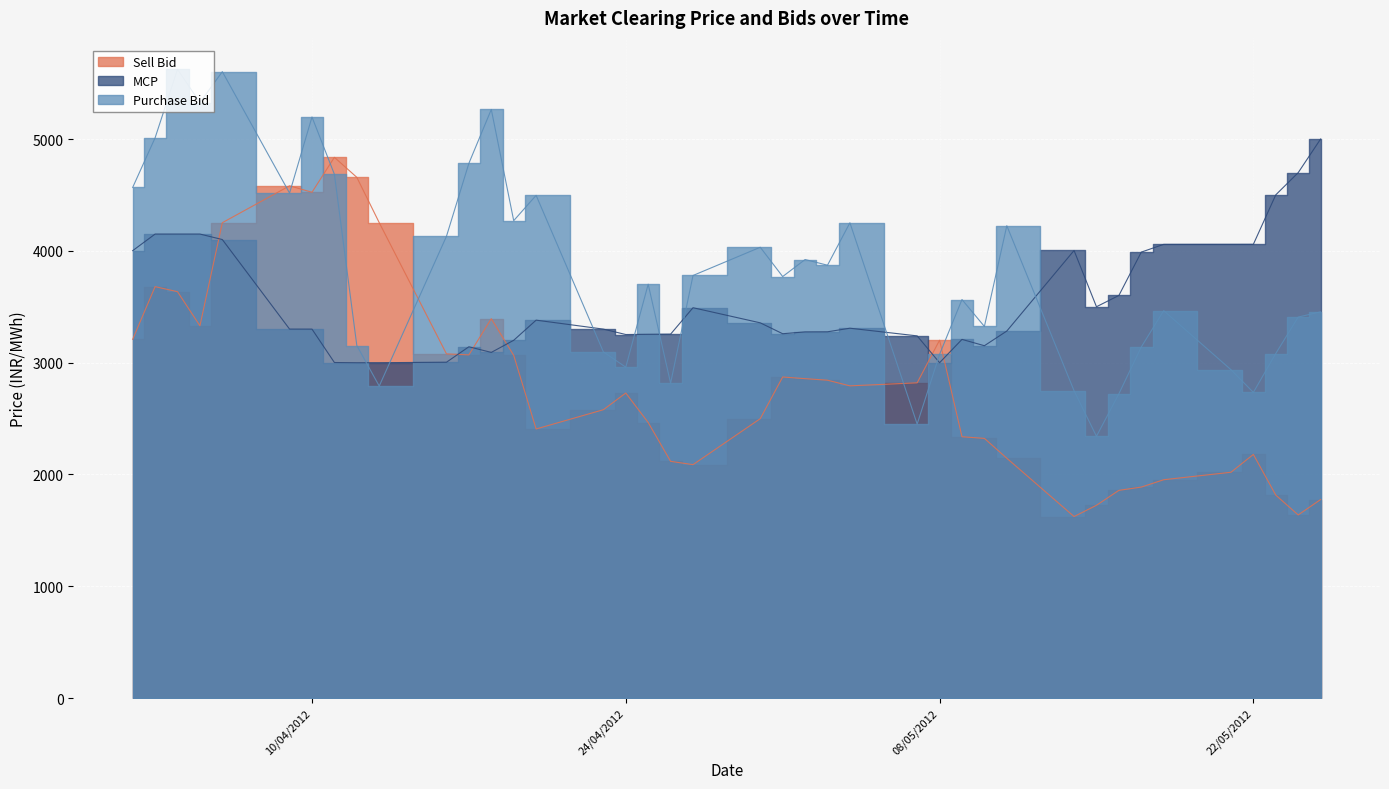

What is the difference between the maximum and minimum values in the Purchase Bid series?

3282.9